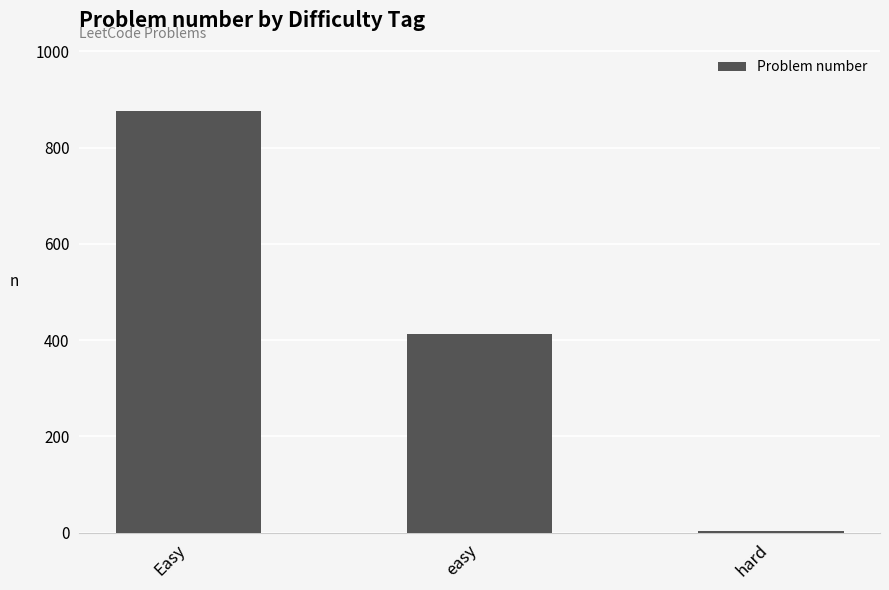

How many series are shown in this chart?

1